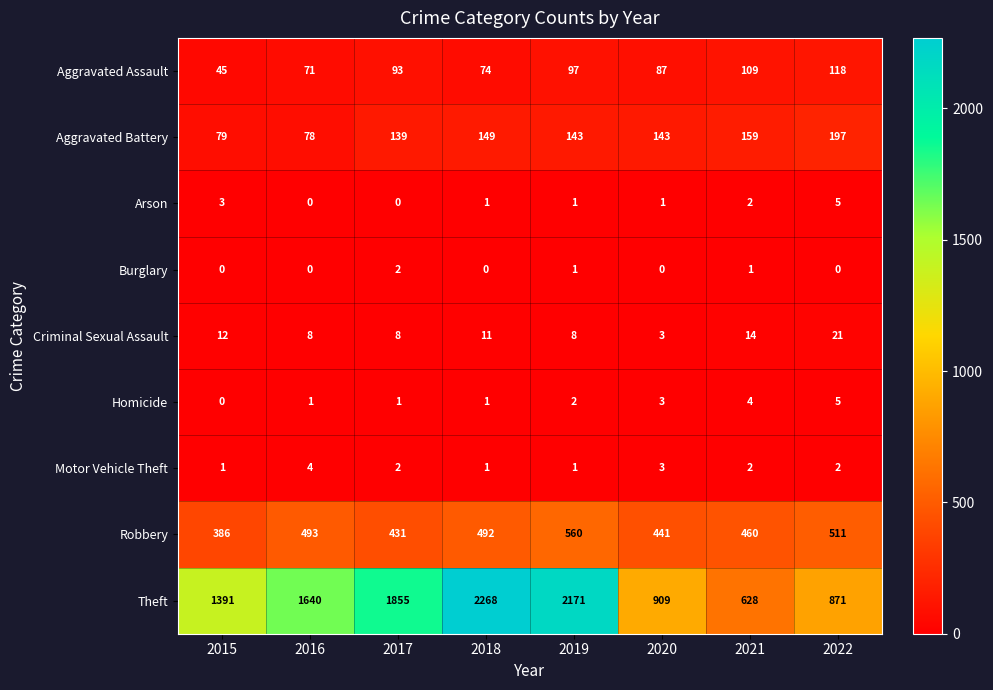

Between 2015 and 2022, which series saw the biggest shift?

Theft